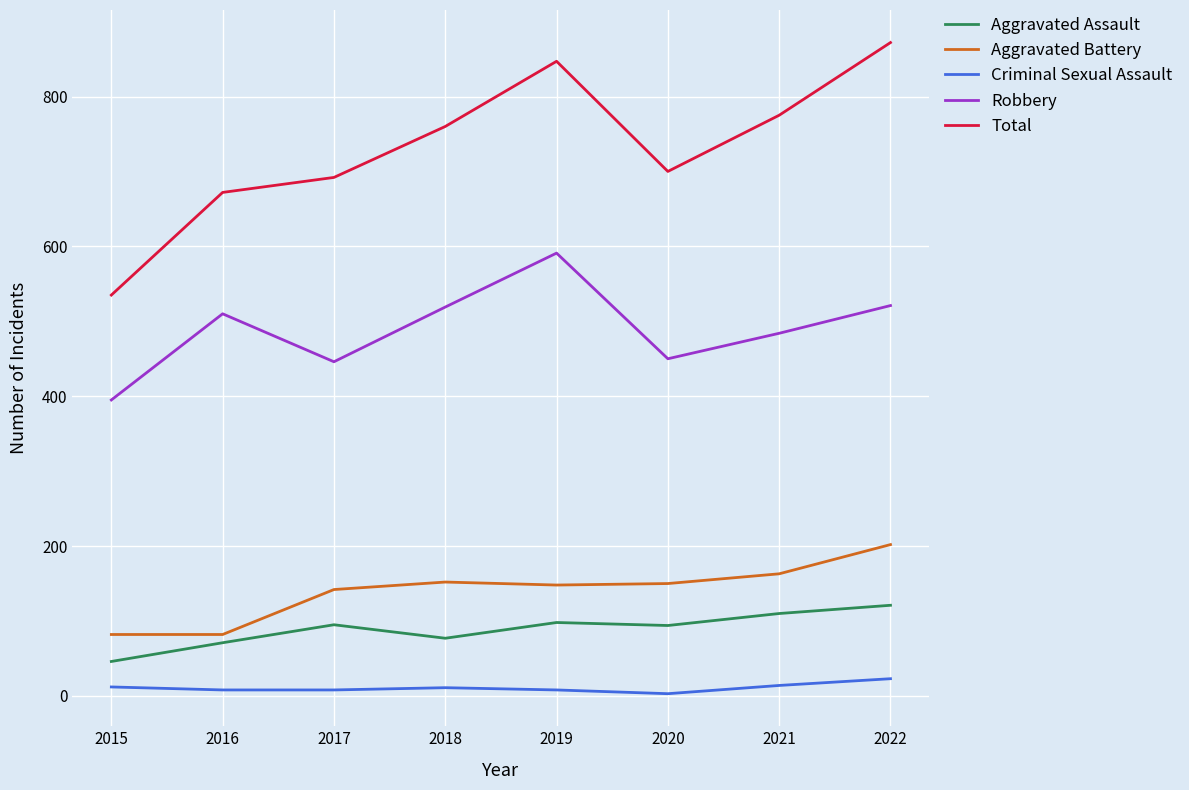

At which category does Total reach its first local valley?

2020